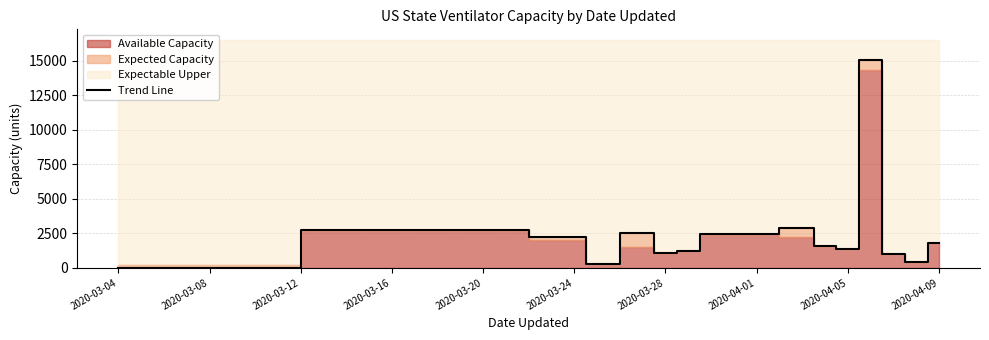

The value of Trend Line at 2020-04-09 is 2829. True or false?

False